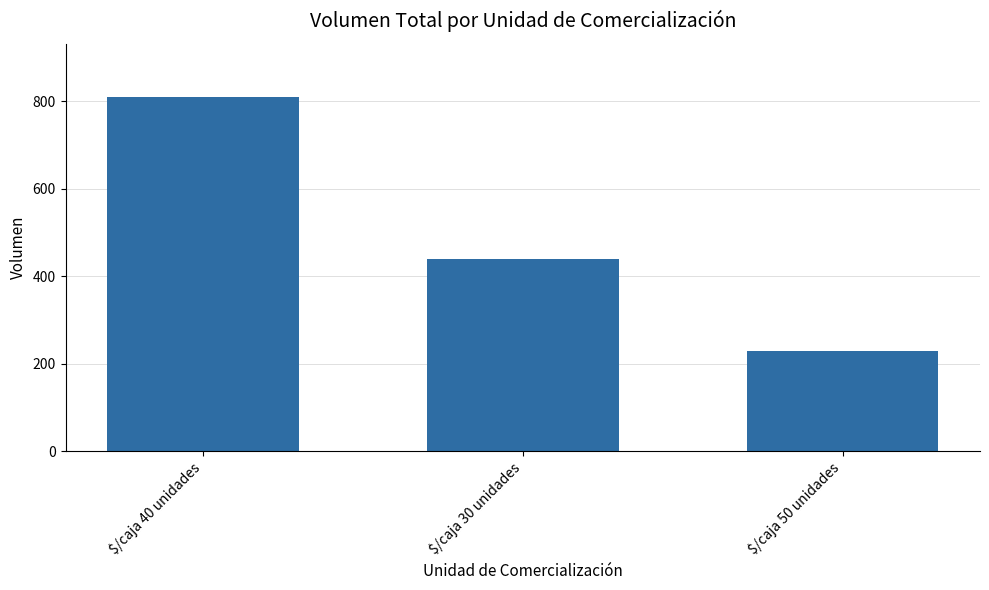

How many values are between 230 and 810?

3